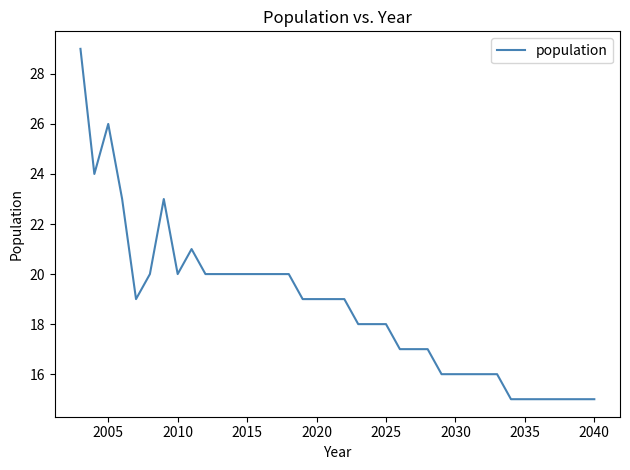

What is the maximum value shown in the chart?

29